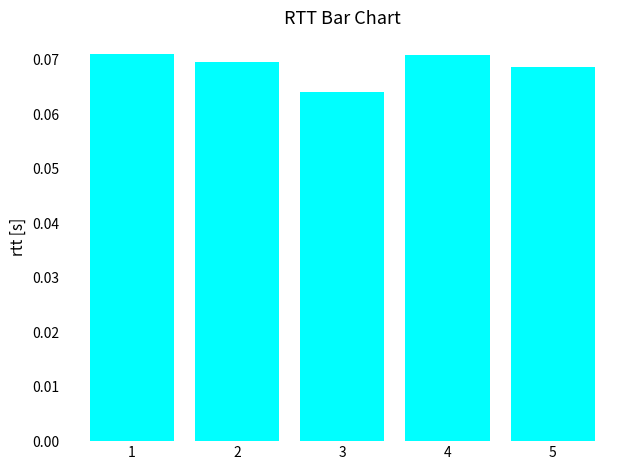

The chart shows a value of 0.0 at 5. True or false?

False